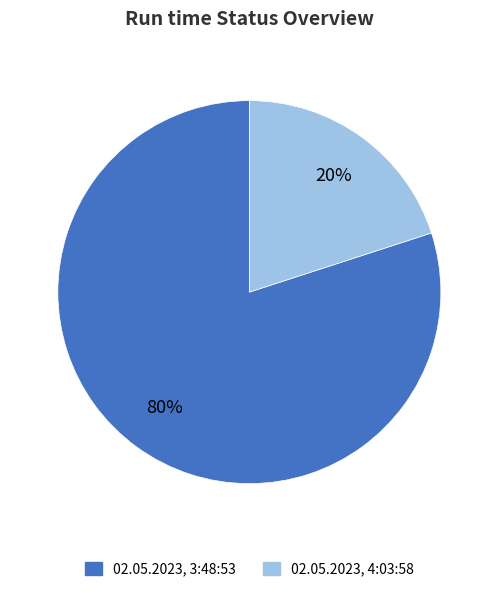

To the nearest percent, what is the average slice percentage?

50%